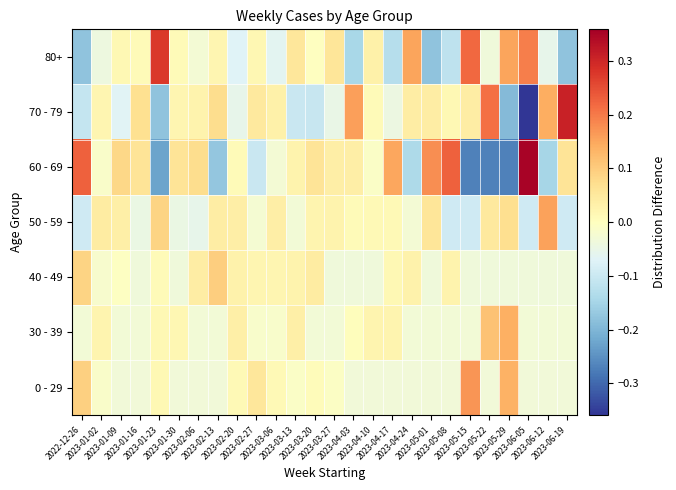

What is the difference between the highest and lowest values at 2023-04-24?

0.3